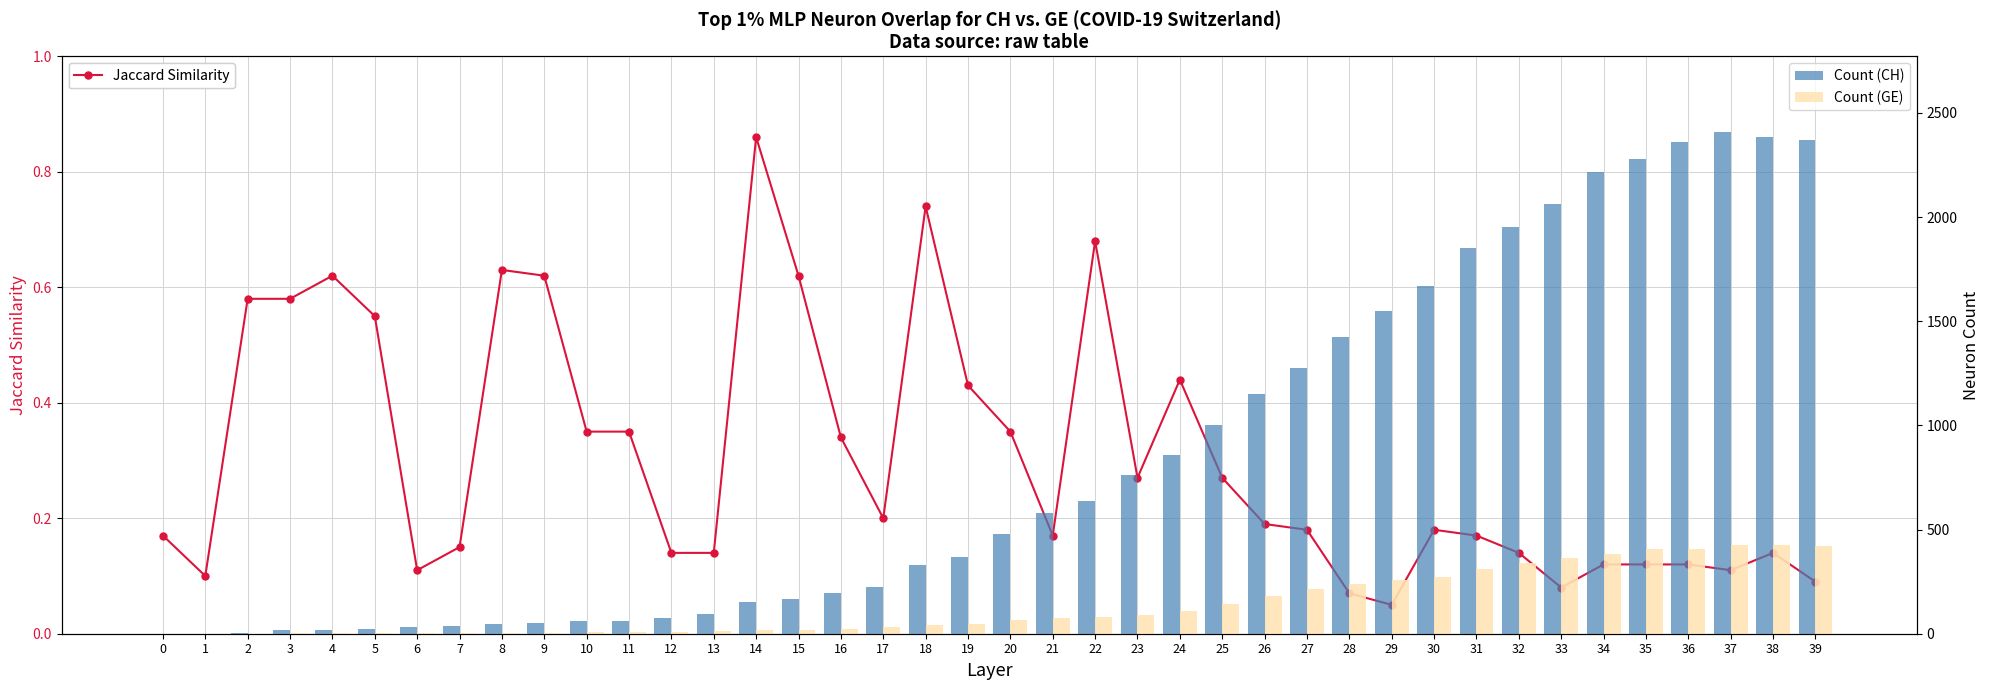

What is the value of the Jaccard Similarity bar at the 2nd from the left?

0.1